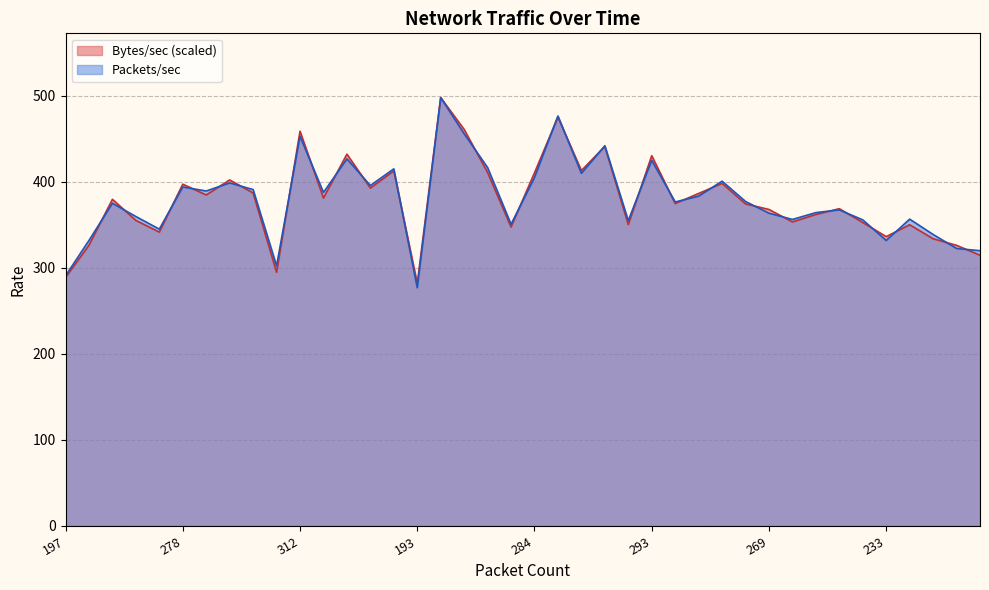

List the series in order of their peak value, lowest first.

Packets/sec, Bytes/sec (k)